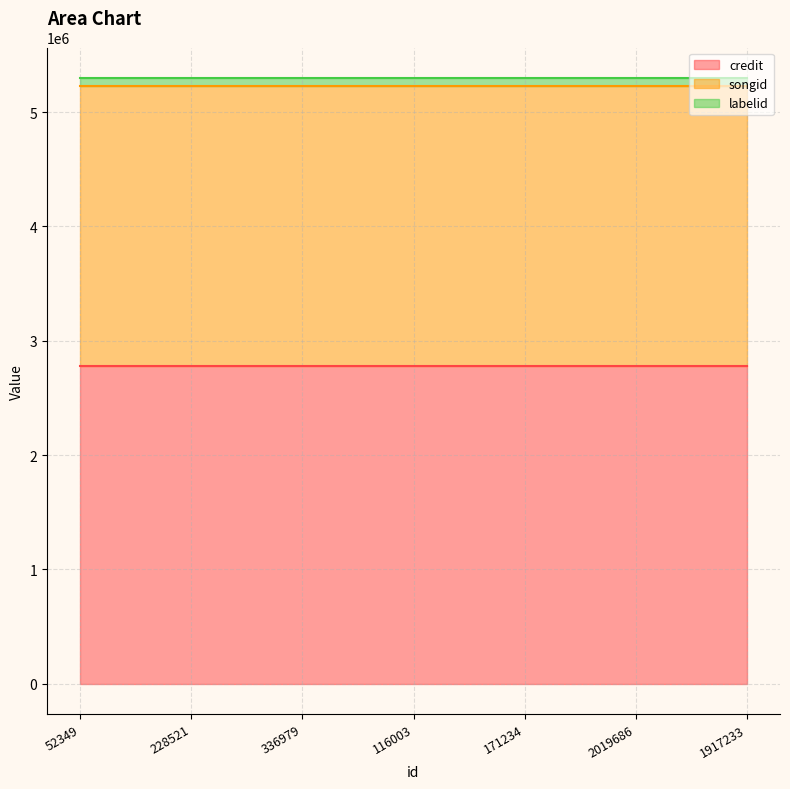

Which category has the highest value in the labelid series?

52349